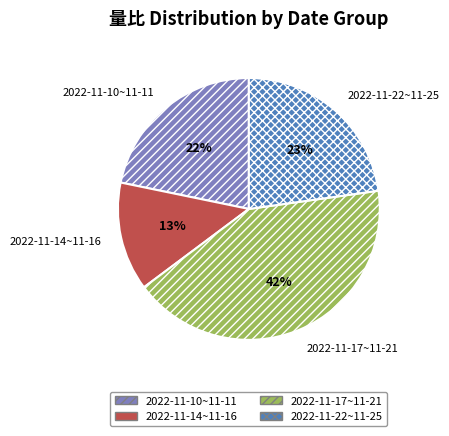

How many segments does this pie chart have?

4